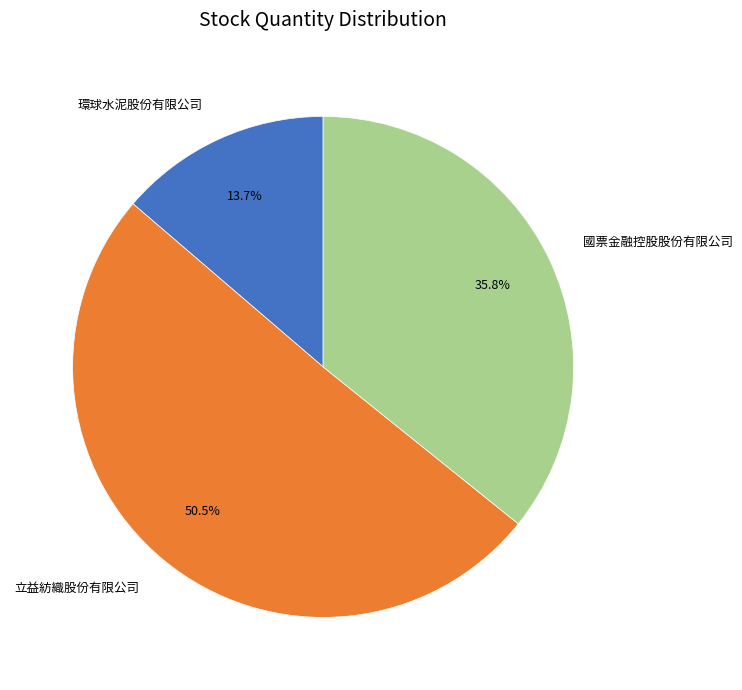

Count the number of slices in the pie.

3